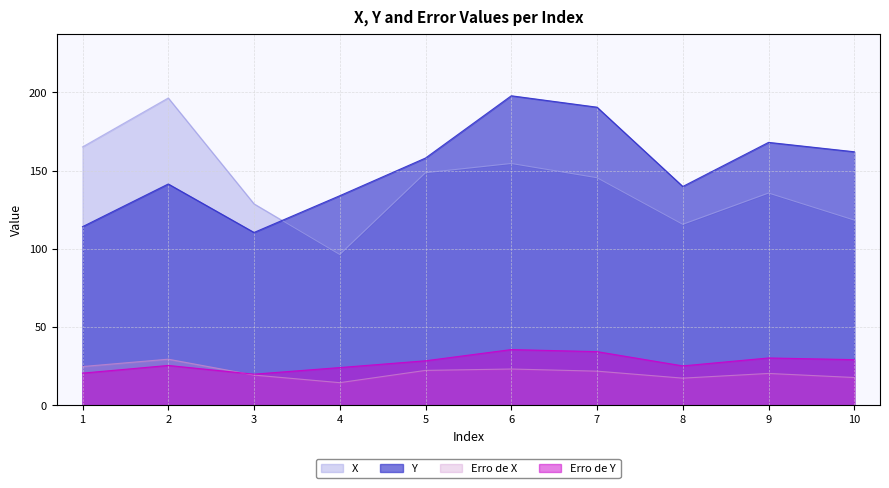

True or false: Y has a value of 141.5 at 2.

True